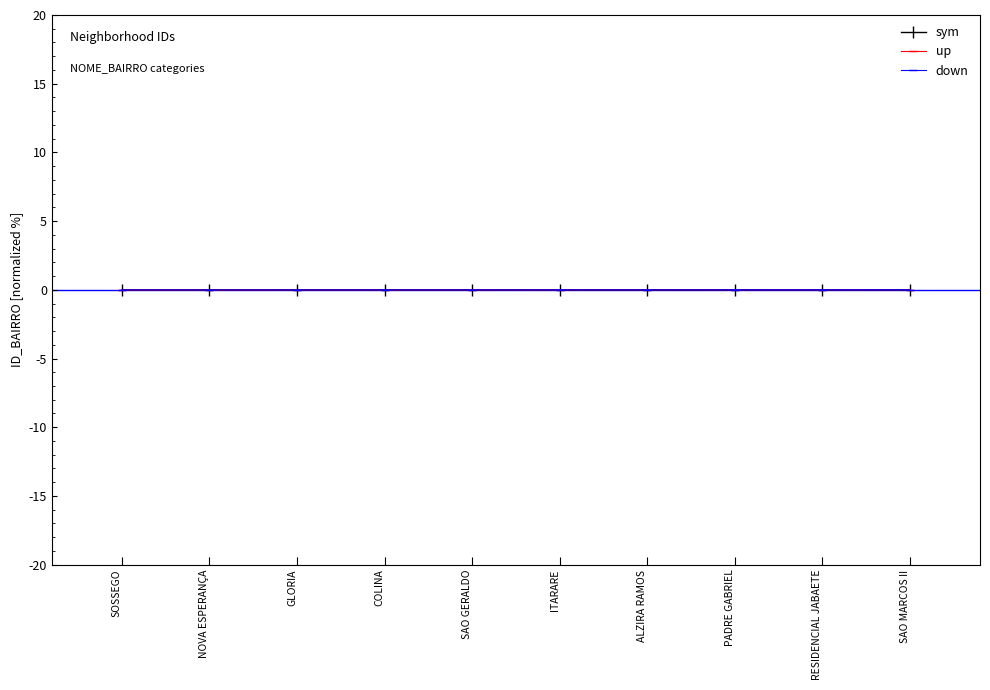

Where do sym and up first cross each other?

SAO GERALDO and ITARARE